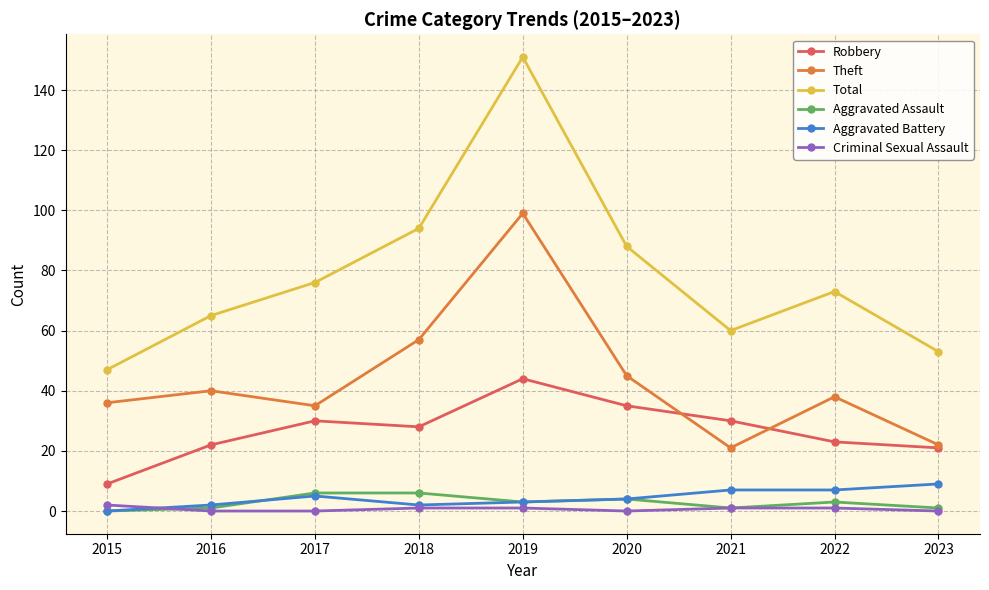

What is the value of the Aggravated Battery point at the 4th from the left?

2